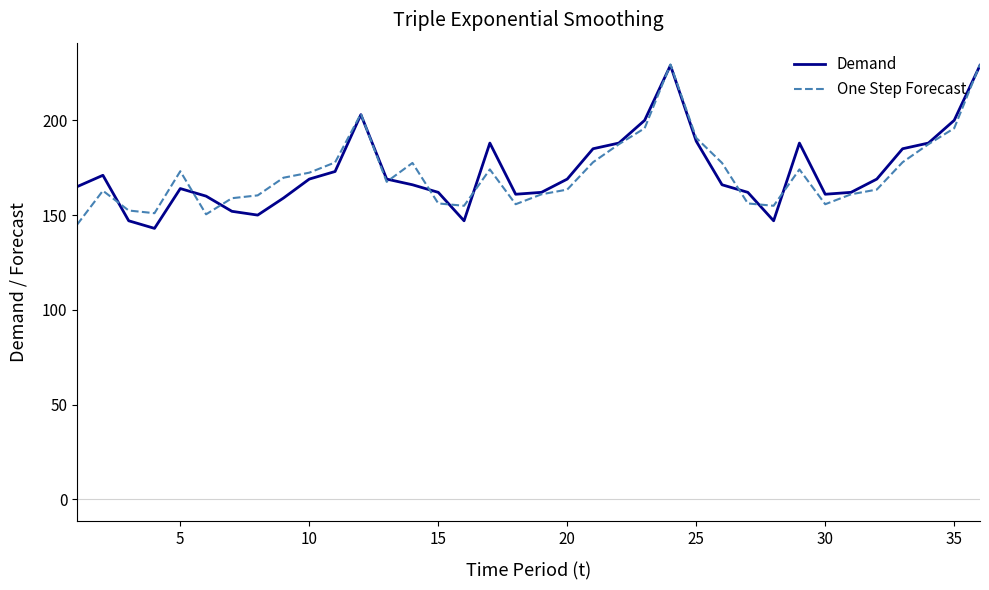

What is the minimum value for One Step Forecast?

145.0